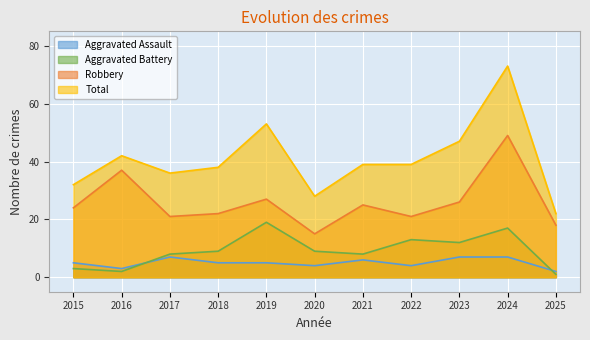

Rank the series at 2023 from lowest to highest value.

Aggravated Assault, Aggravated Battery, Robbery, Total